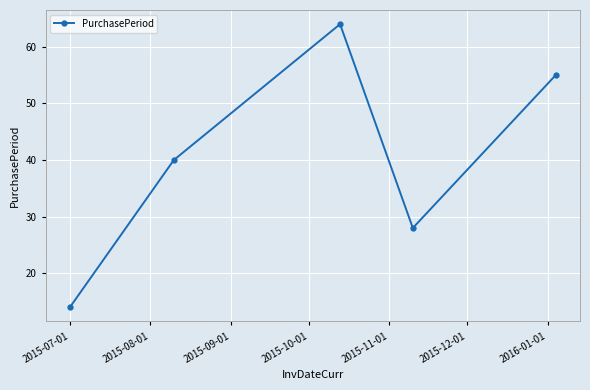

What is the minimum value shown in the chart?

14